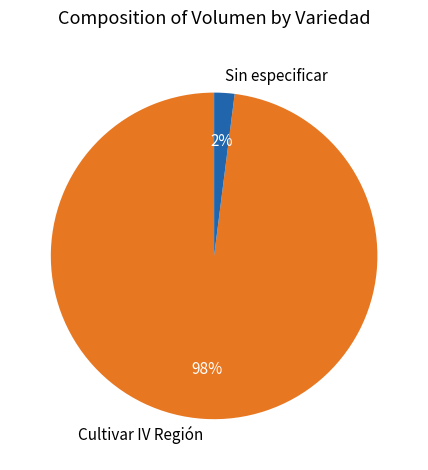

The Sin especificar slice represents 2% of the pie. True or false?

True